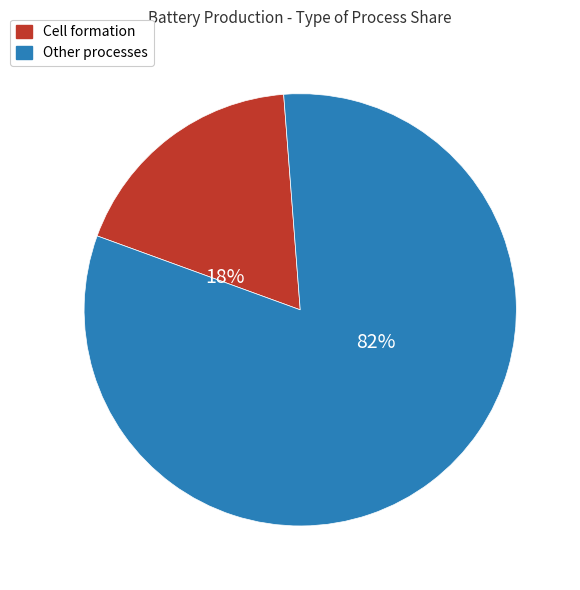

To the nearest percent, what is the average slice percentage?

50%